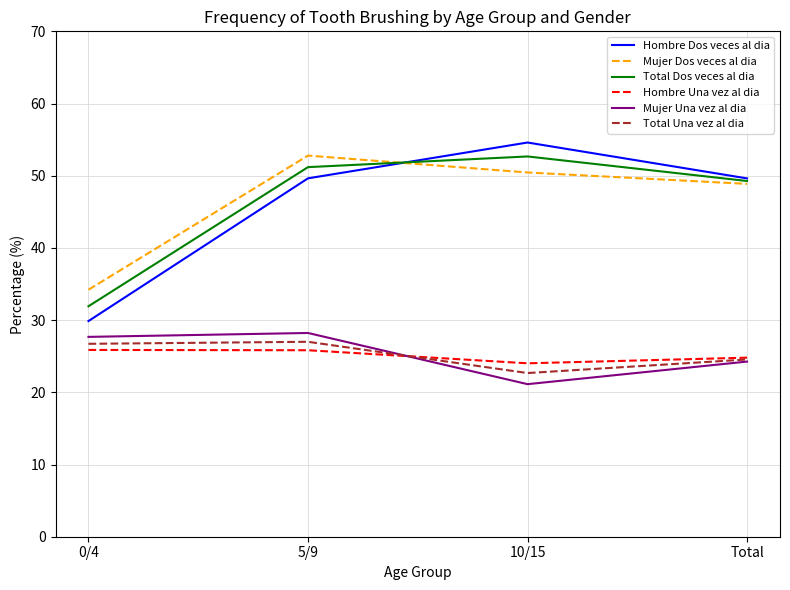

What position from the right is 10/15?

2